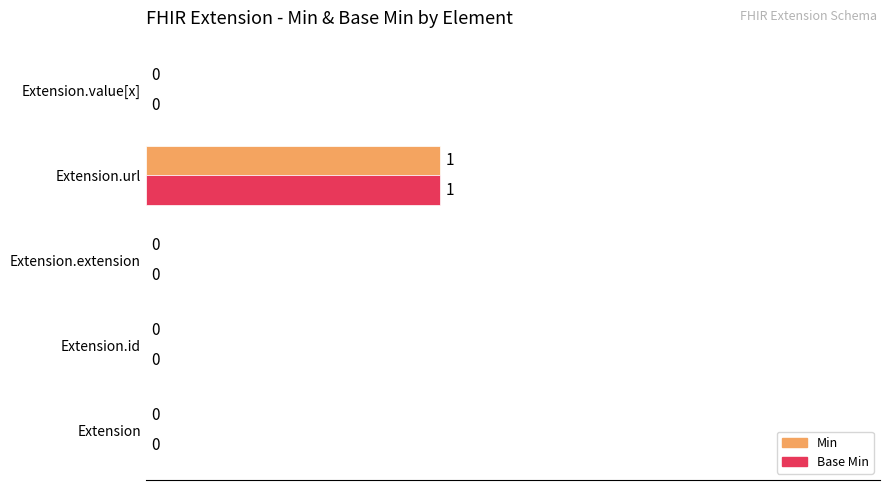

Is the value of Base Min at Extension greater than the value of Min at Extension.url?

No